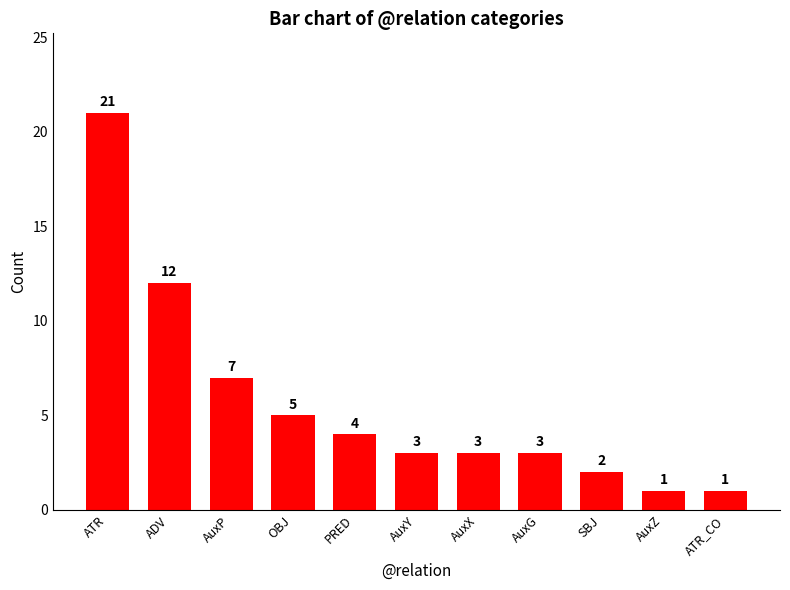

How many values are below 3?

3